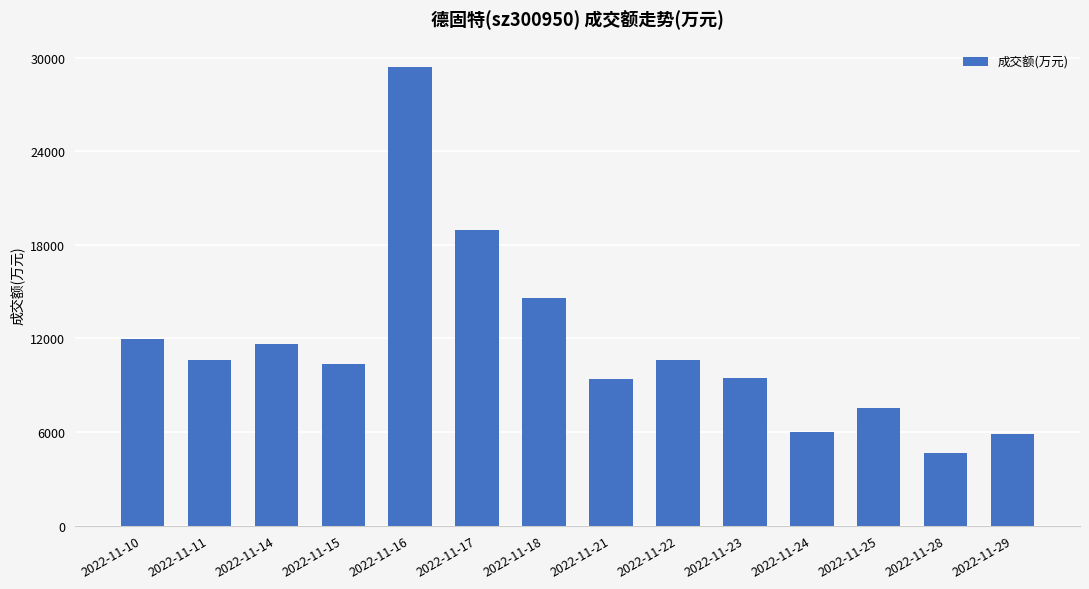

The chart shows a value of 10624 at 2022-11-11. True or false?

True